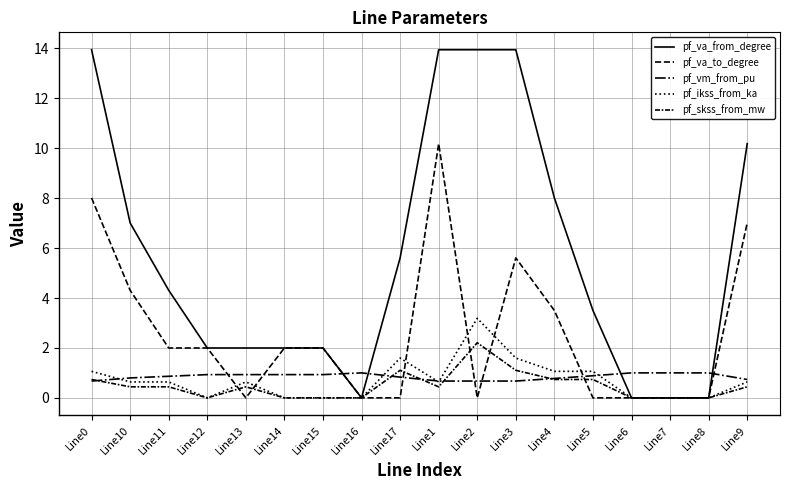

How many lines are shown in the chart?

5